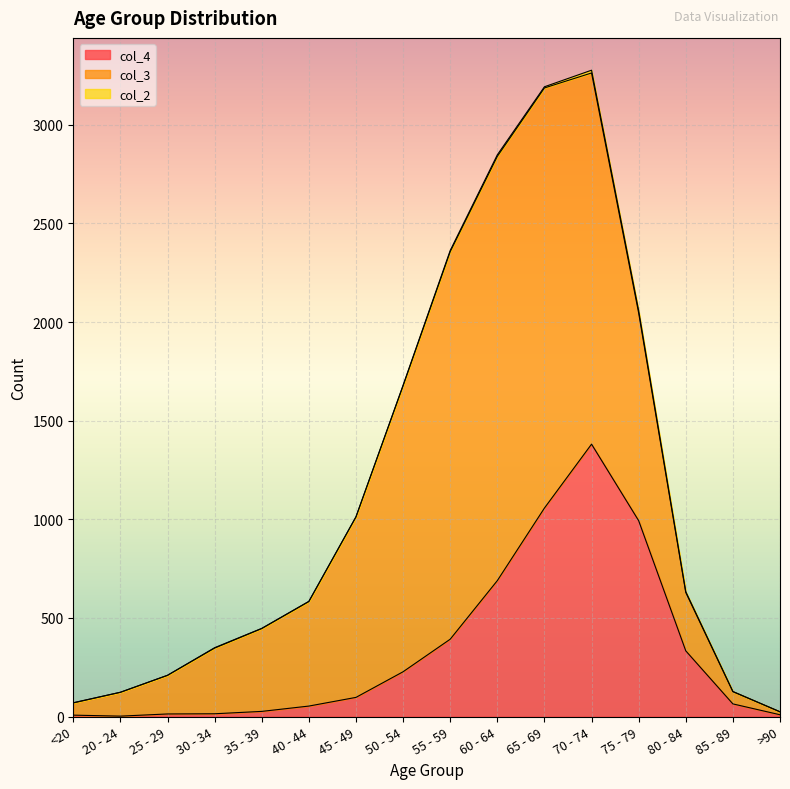

Where is col_4 nearest to the value 691?

60 - 64